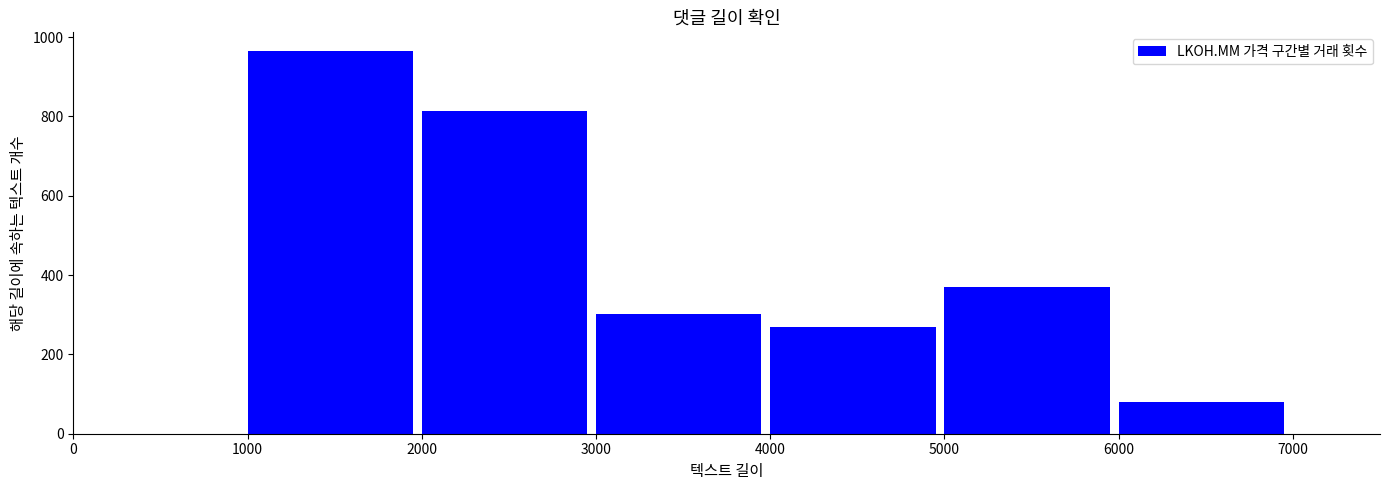

Reading left to right, transcribe all the data shown in this chart.

1000=964	2000=813	3000=303	4000=268	5000=371	6000=81